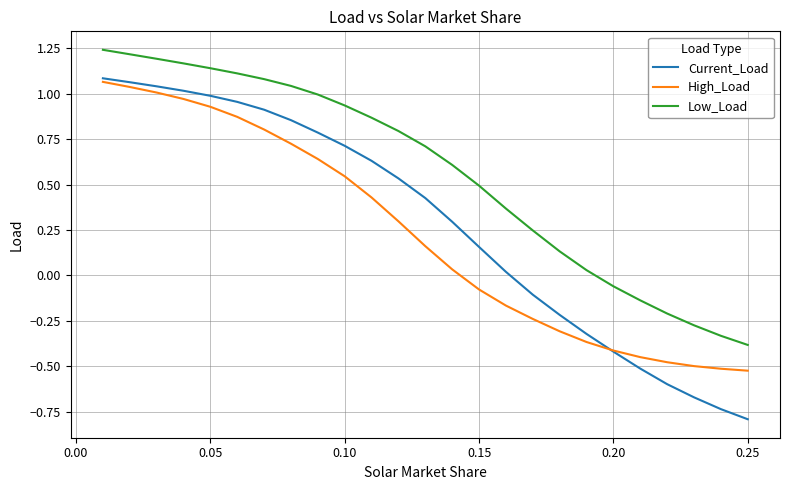

True or false: Low_Load and Current_Load cross at least once.

False